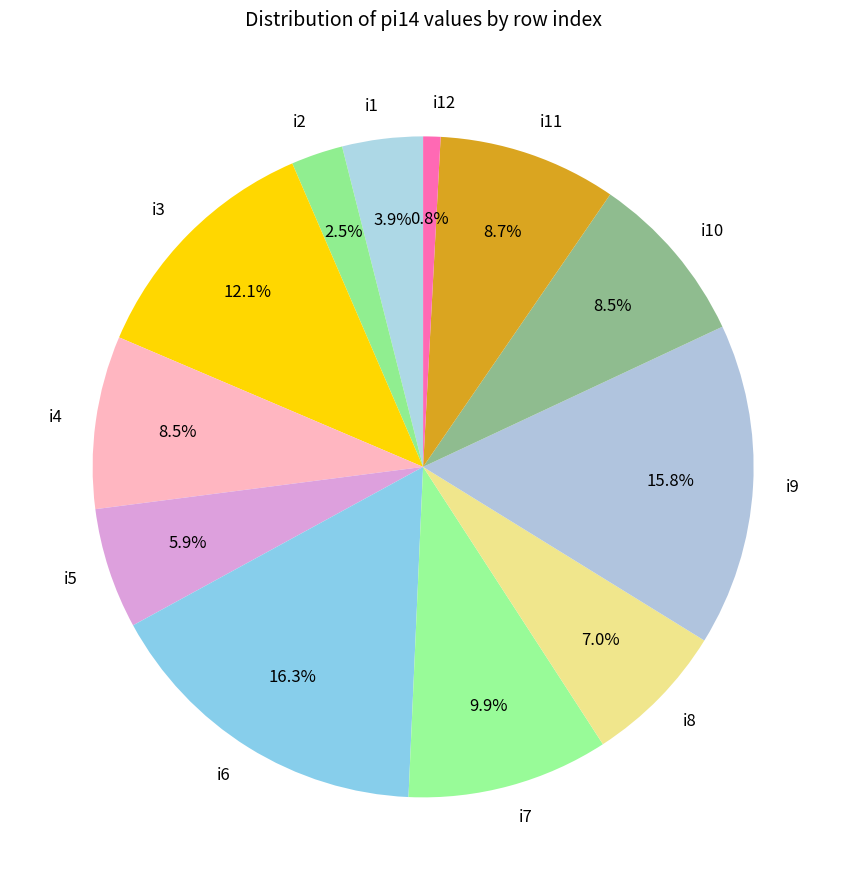

To the nearest percent, what percentage of the pie is i7?

10%